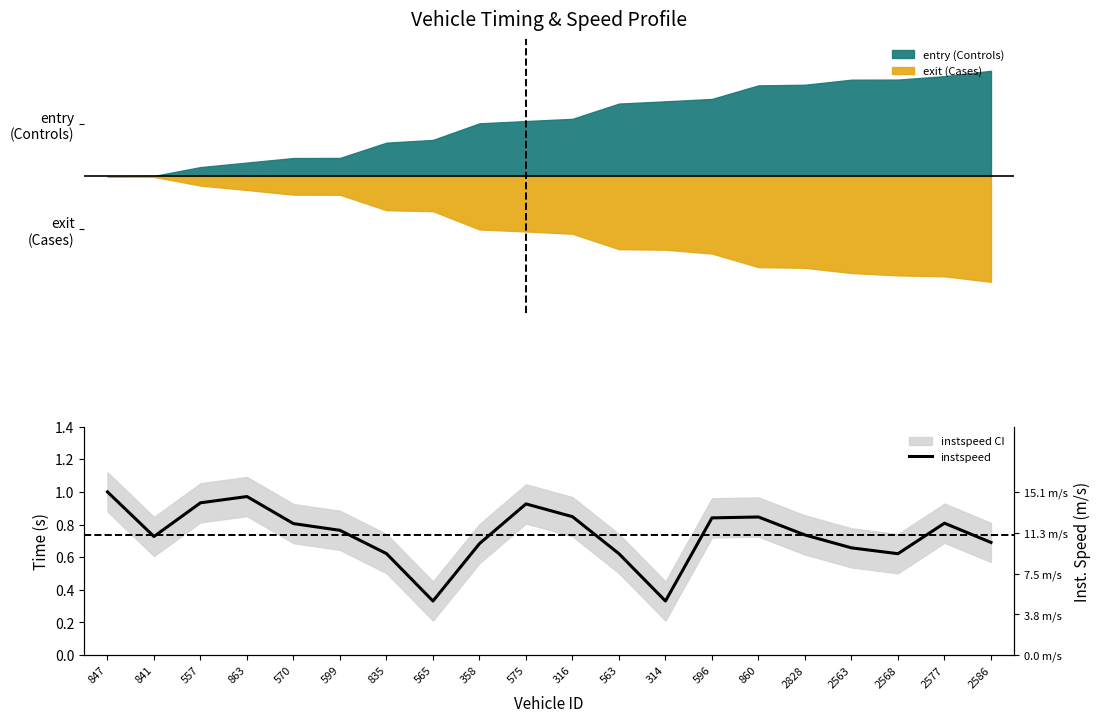

Rank the categories by value from highest to lowest.

847, 863, 557, 575, 316, 860, 596, 2577, 570, 599, 2828, 841, 2586, 358, 2563, 835, 563, 2568, 565, 314